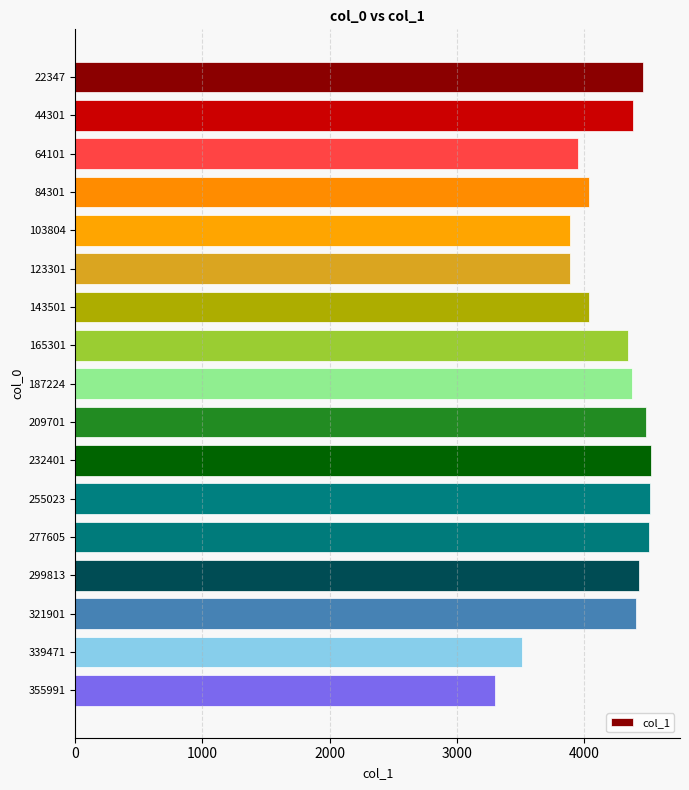

What is the smallest value displayed?

3303.4